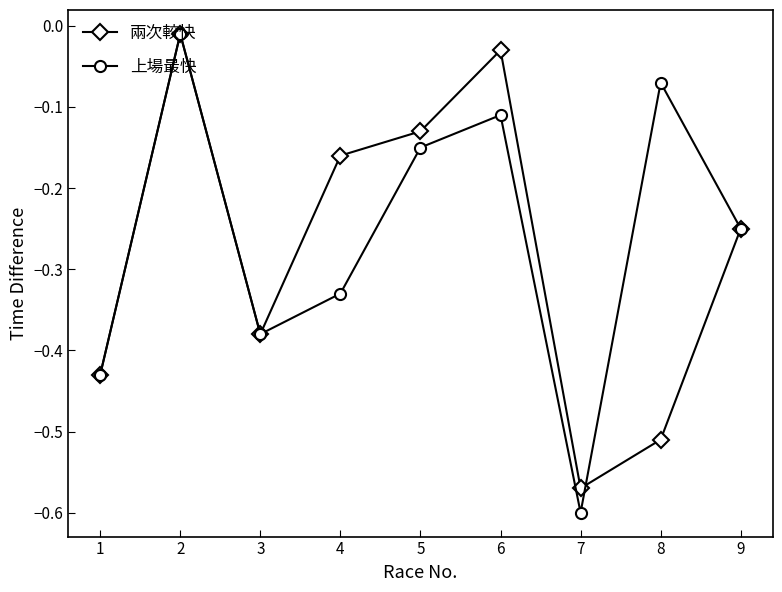

Which series has the largest range (max minus min)?

上場最快